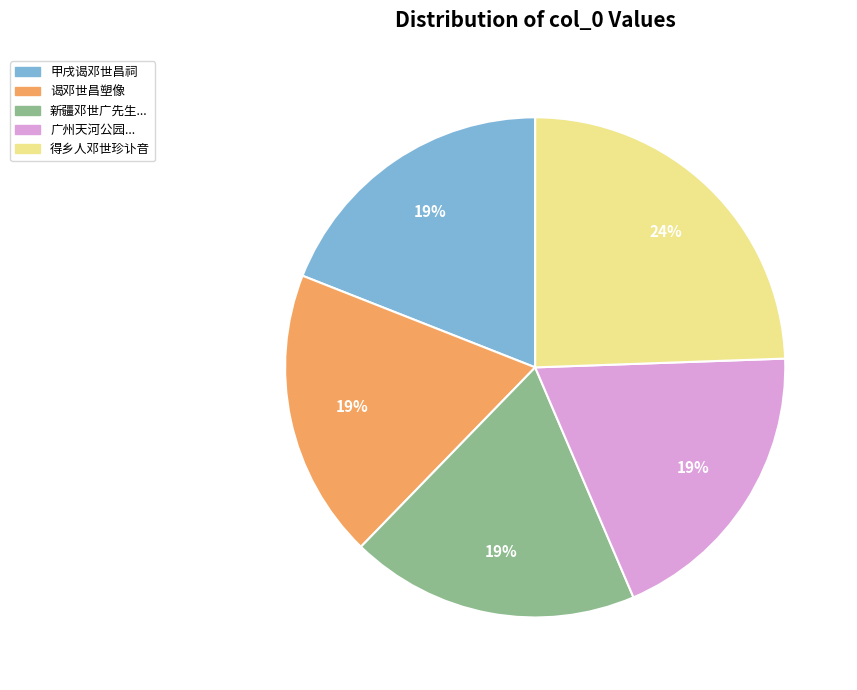

Combined, do 甲戌谒邓世昌祠 and 广州天河公园... account for over 50%?

No